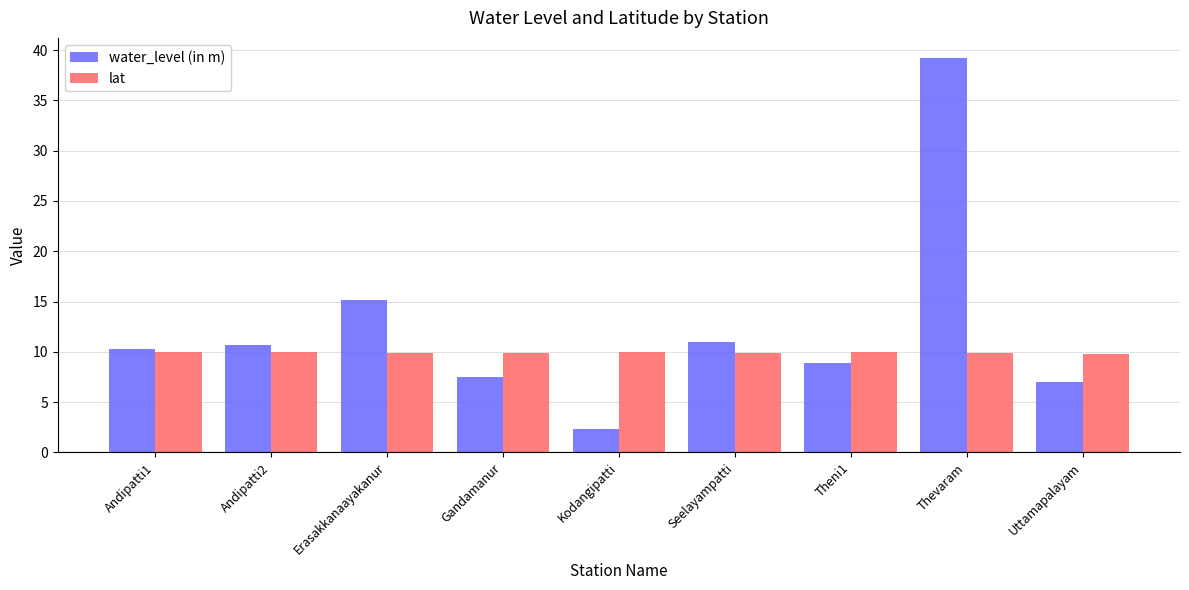

What is the difference between the maximum and minimum values in the water_level (in m) series?

36.9